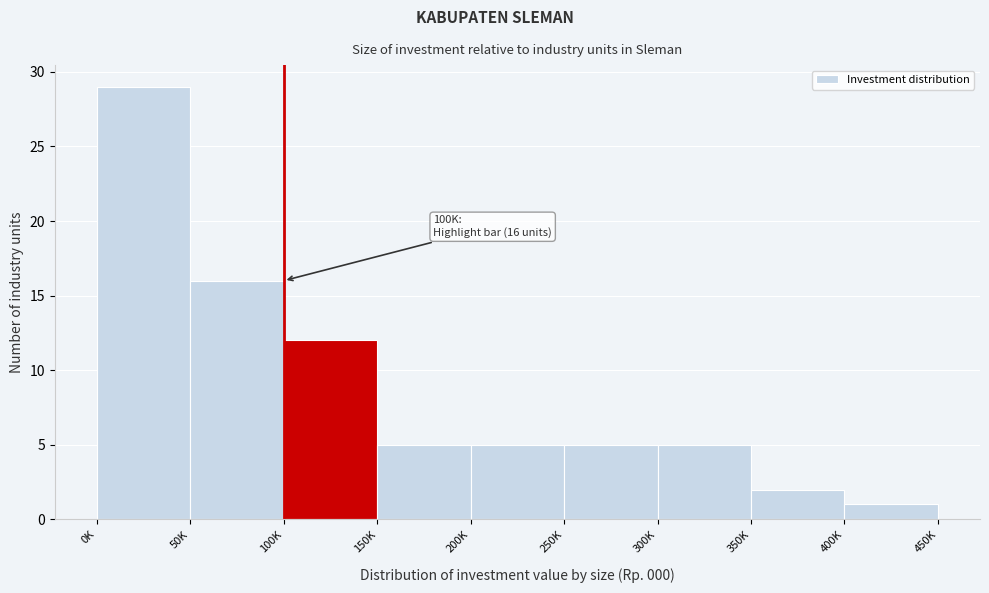

Reading right to left, extract all data points from this chart.

400K=1	350K=2	300K=5	250K=5	200K=5	150K=5	100K=12	50K=16	0K=29